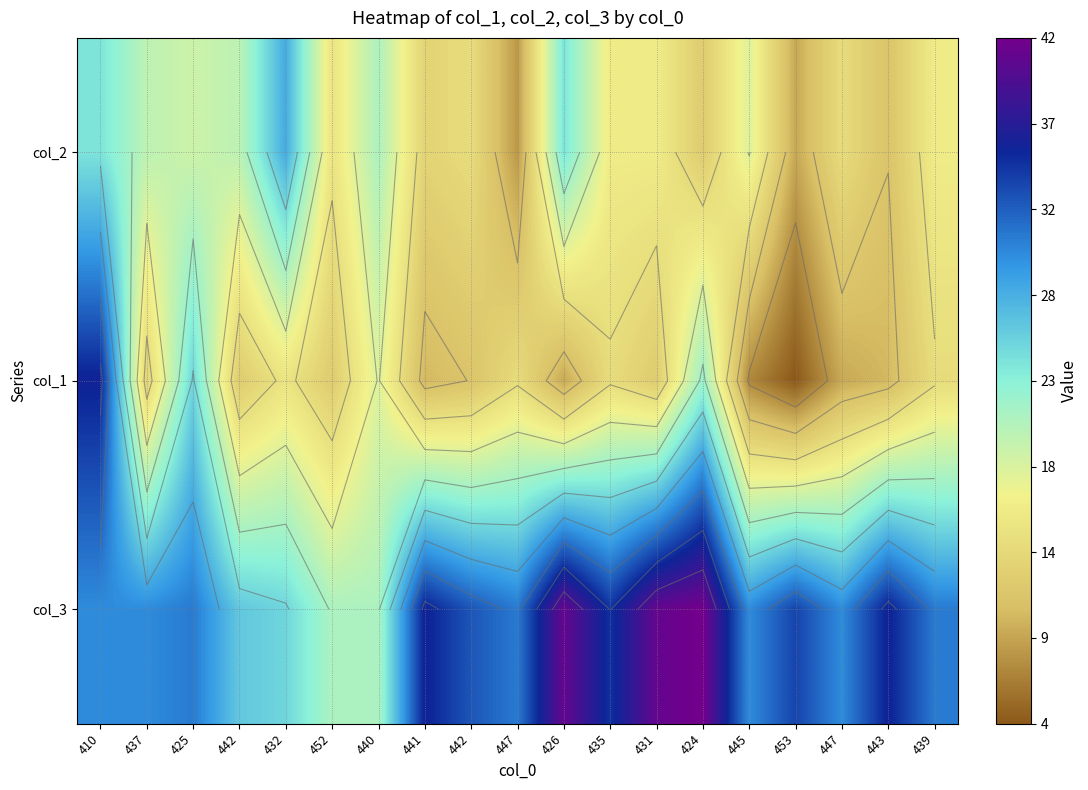

What is the greatest value displayed?

42